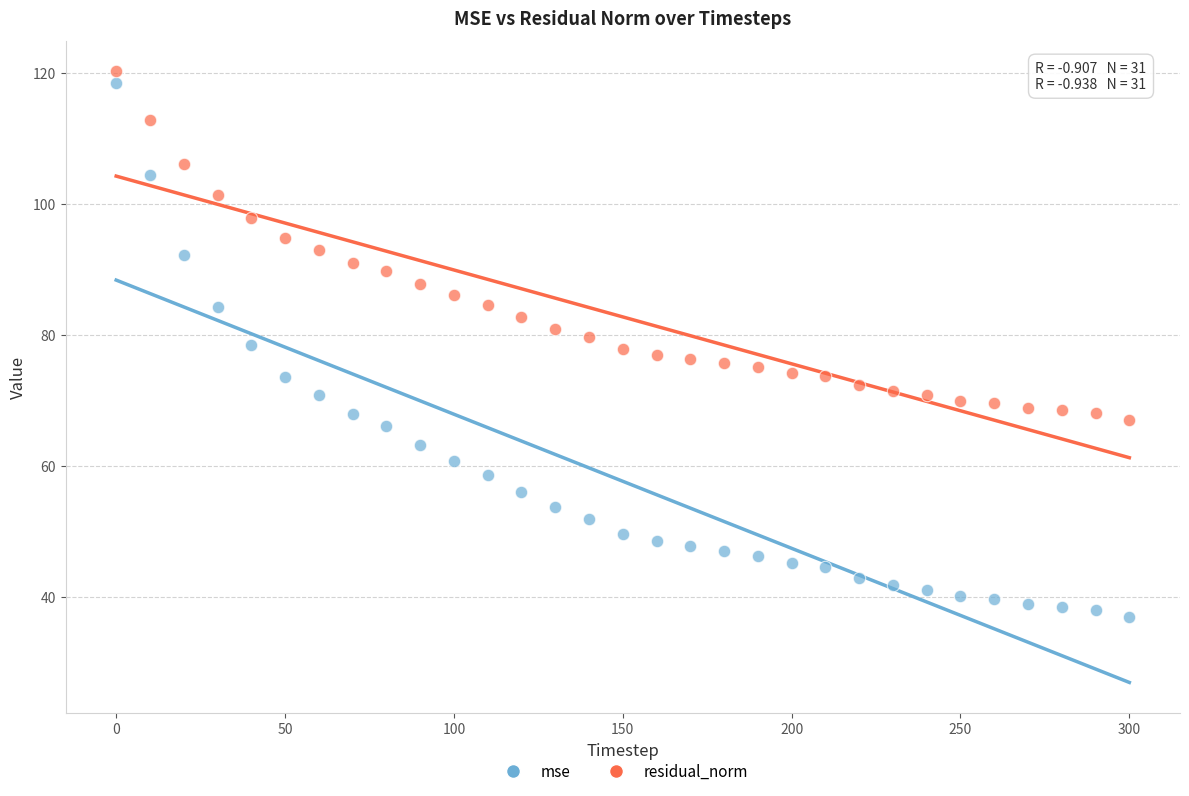

What is the X range (max minus min) for the scatter plot?

300.0